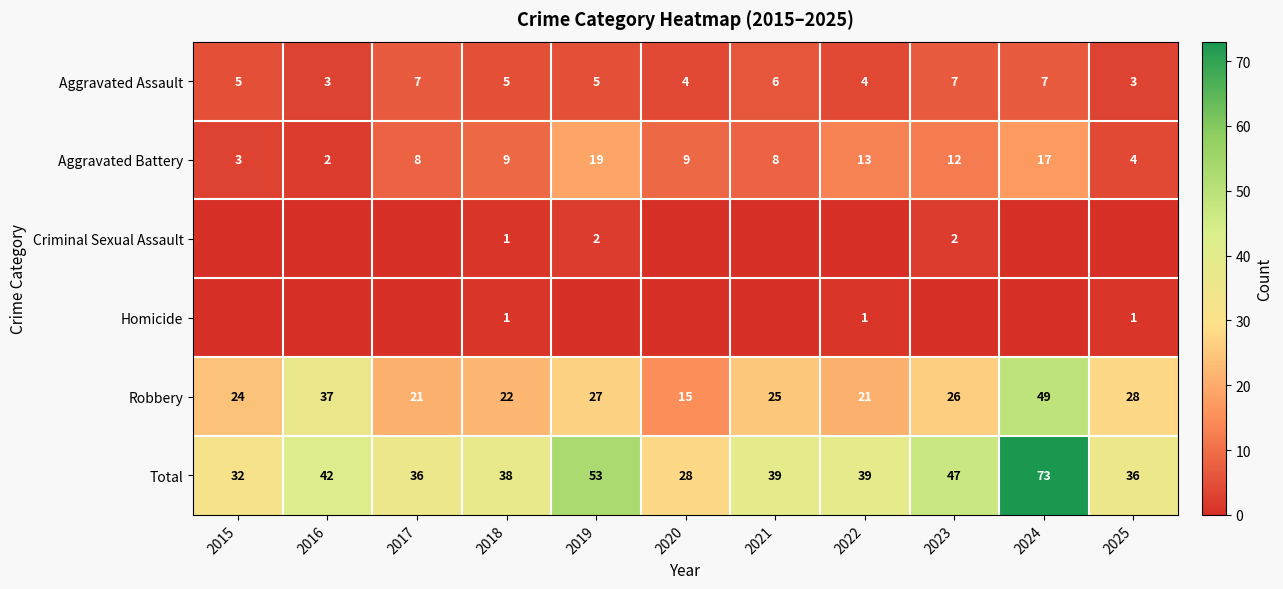

How many data points in Robbery are less than 25?

5